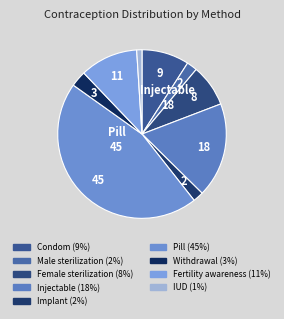

How many slices are in this pie chart?

9